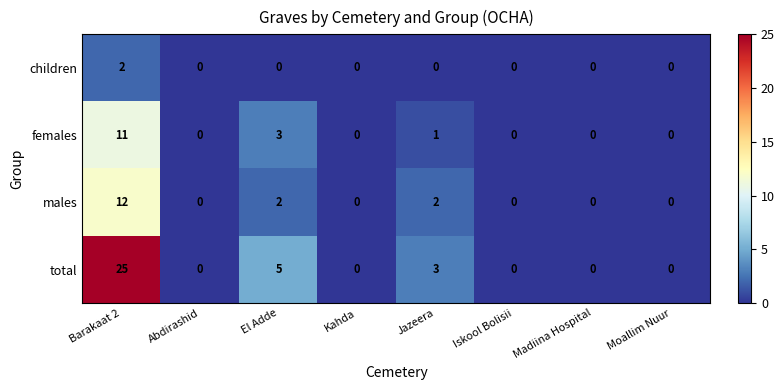

What is the total value across all series at Jazeera?

6